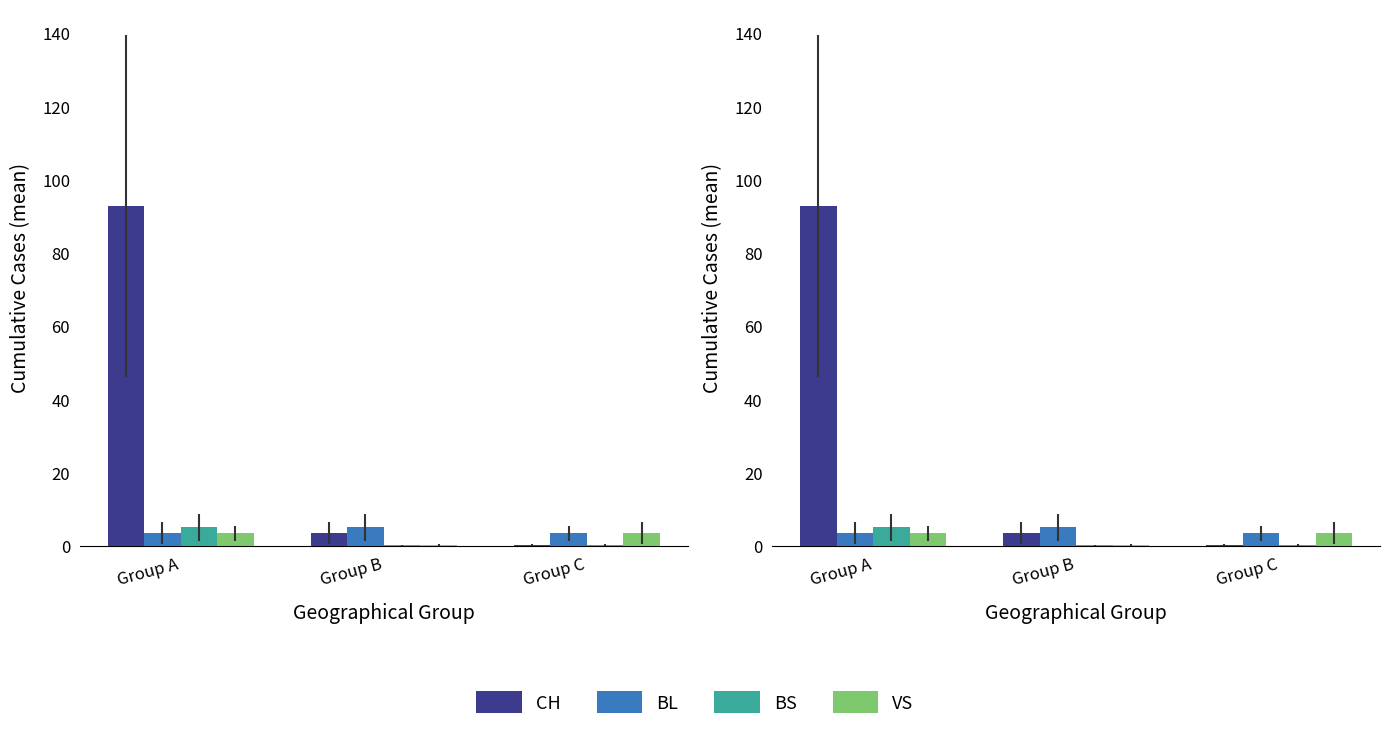

List the labels in order of CH value, smallest first.

Group C, Group B, Group A